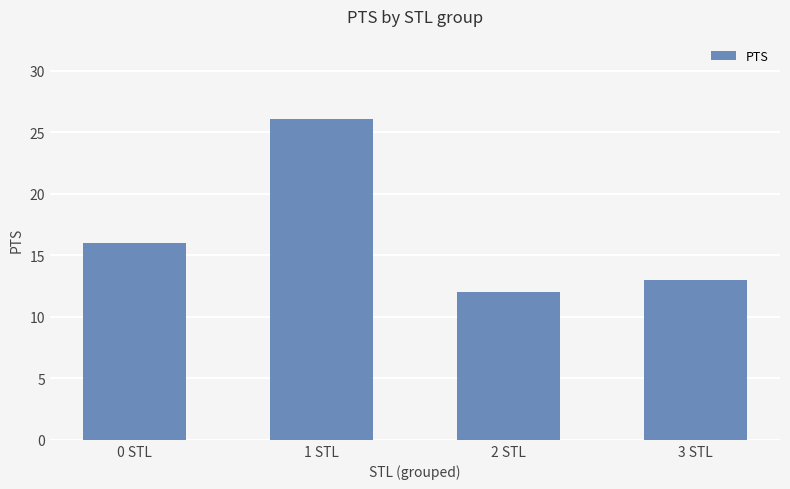

How many bars are there in total?

4